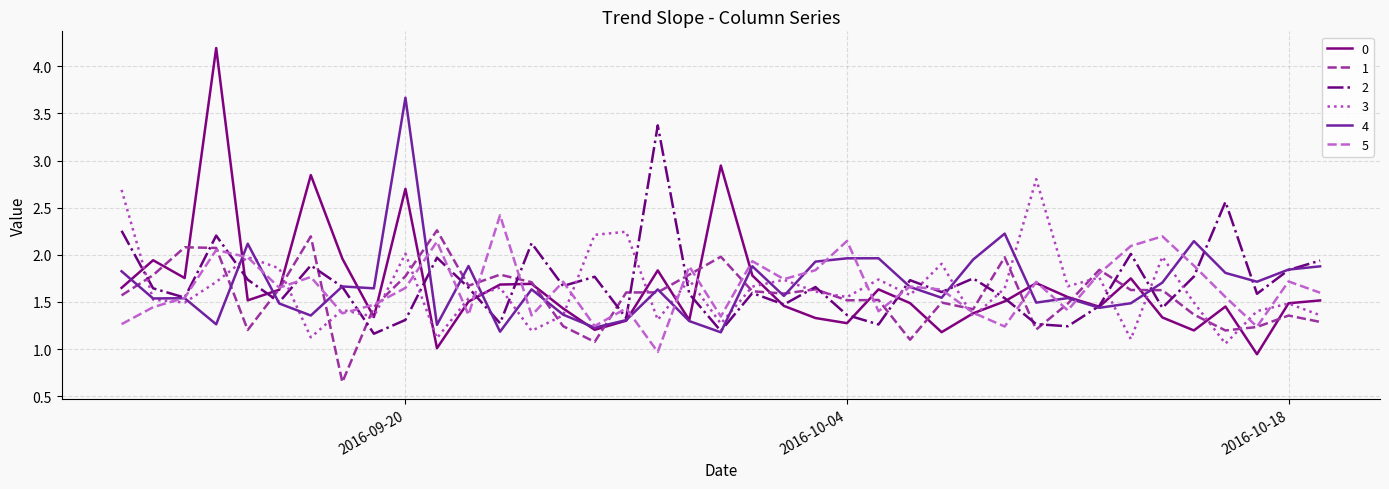

Rank the series by their maximum value, from highest to lowest.

0, 4, 2, 3, 5, 1